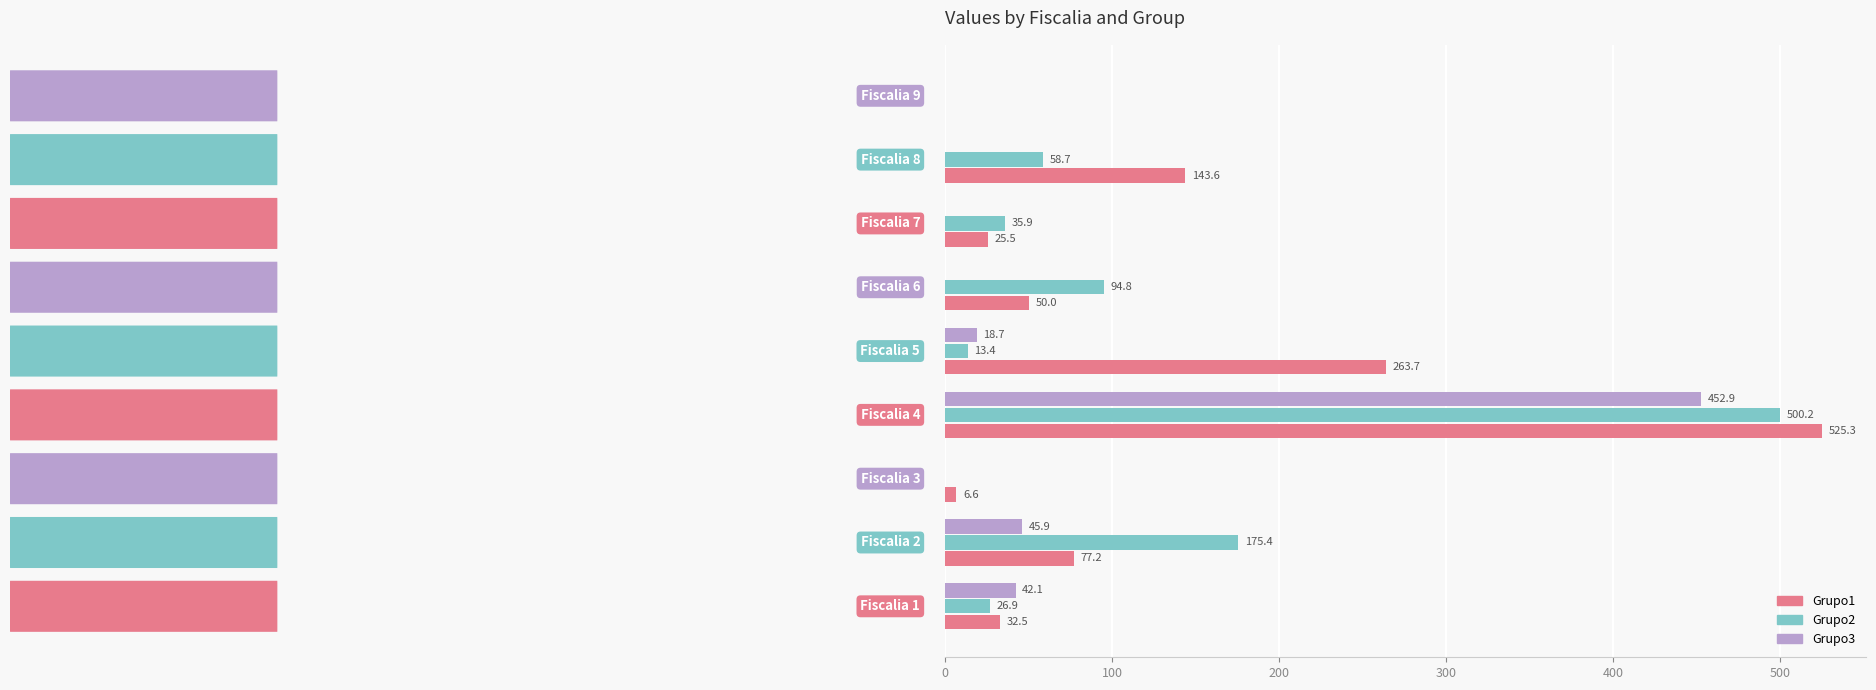

What is the greatest value displayed?

525.3